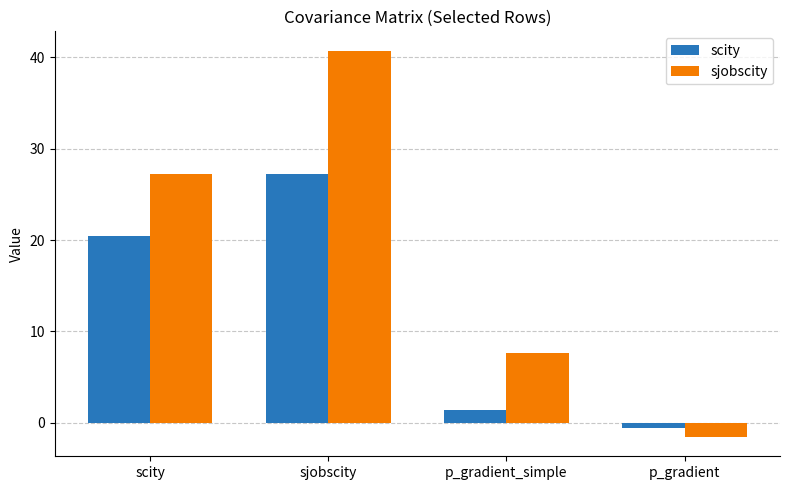

Reading right to left, what are all the values shown in this chart?

scity: p_gradient=-0.6	p_gradient_simple=1.4	sjobscity=27.3	scity=20.4
sjobscity: p_gradient=-1.6	p_gradient_simple=7.7	sjobscity=40.7	scity=27.3